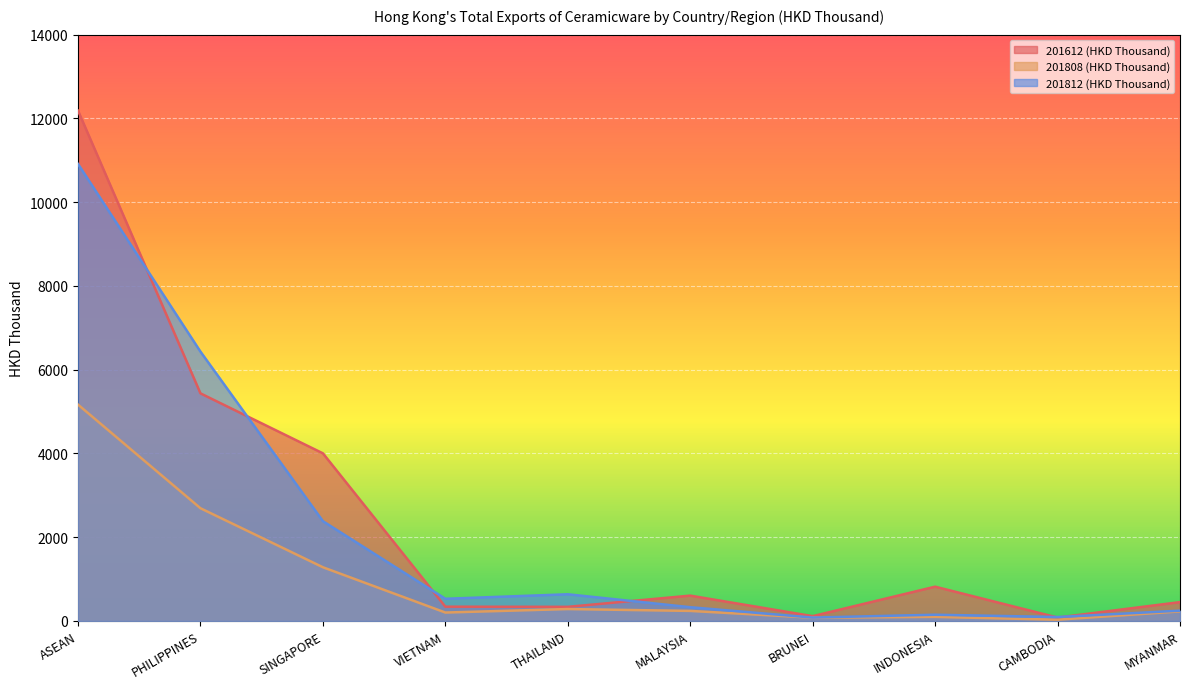

Which category has the lowest value in the 201808 (HKD Thousand) series?

CAMBODIA